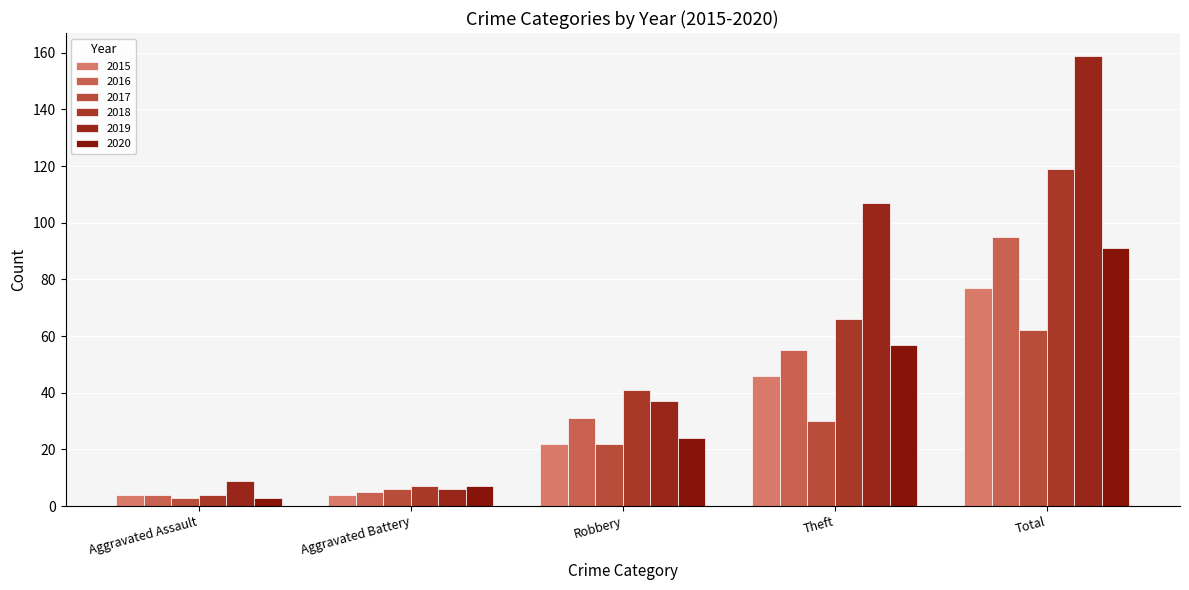

How many bars are there in total?

30